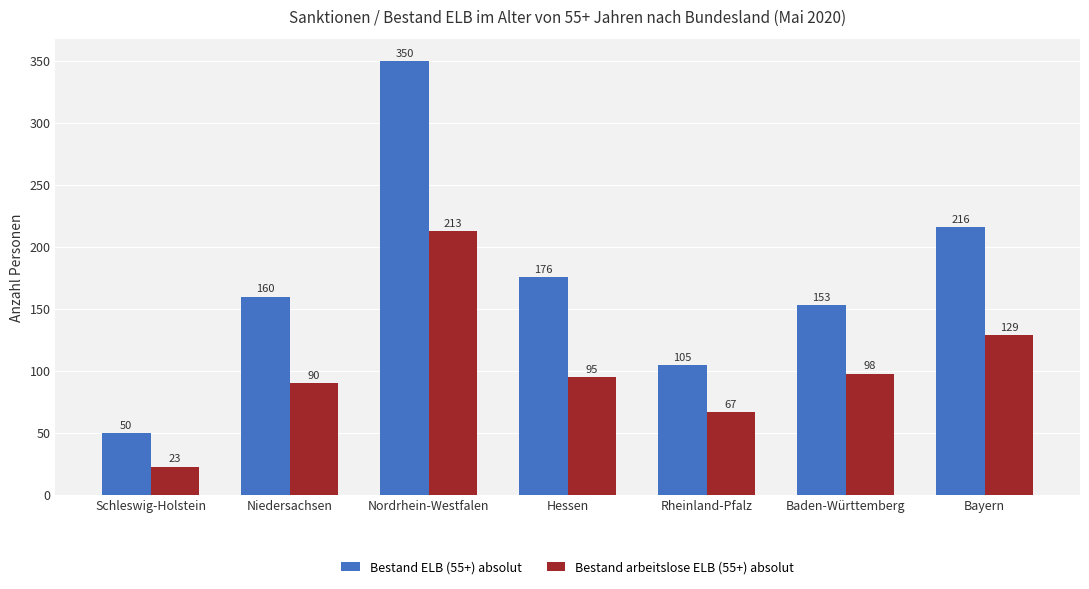

What is the maximum value shown in the chart?

350